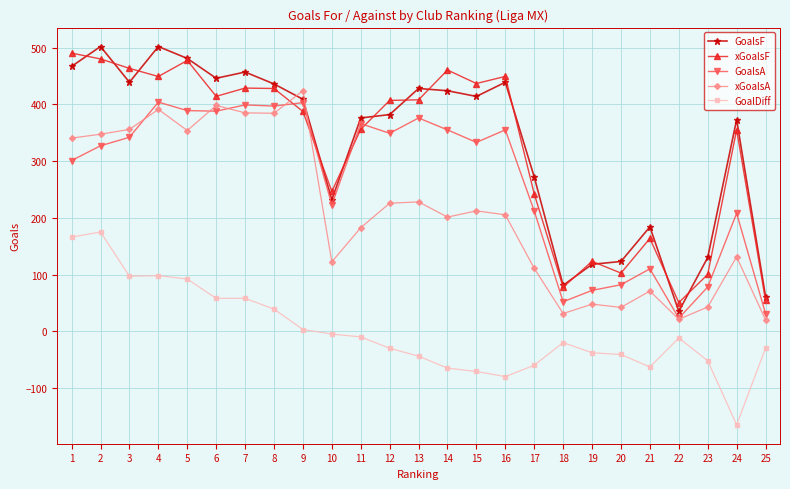

True or false: xGoalsA and GoalDiff cross at least once.

False